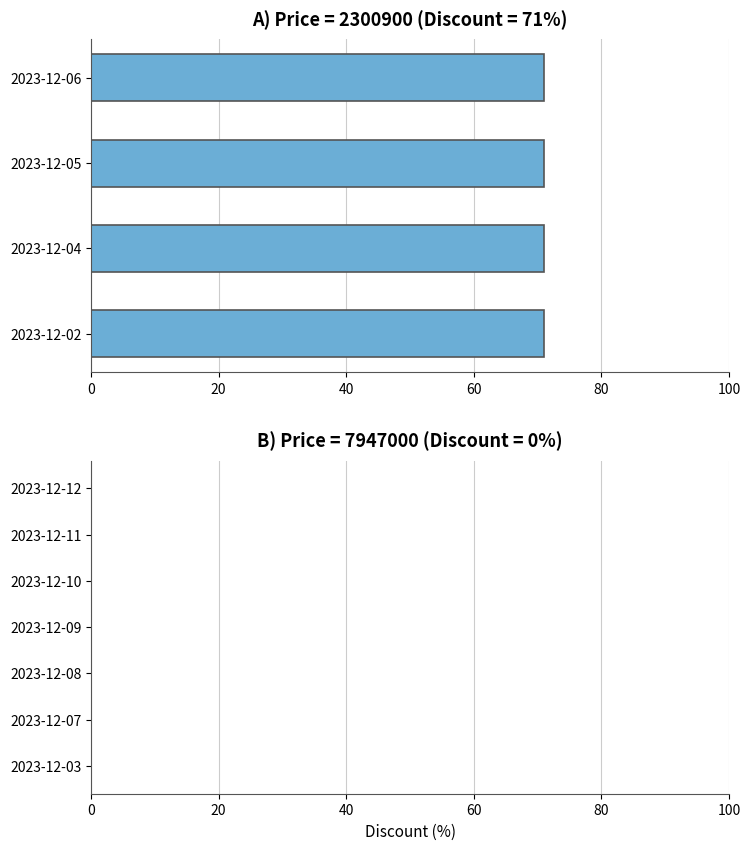

What is the change in value from 2023-12-02 to 2023-12-10?

-71